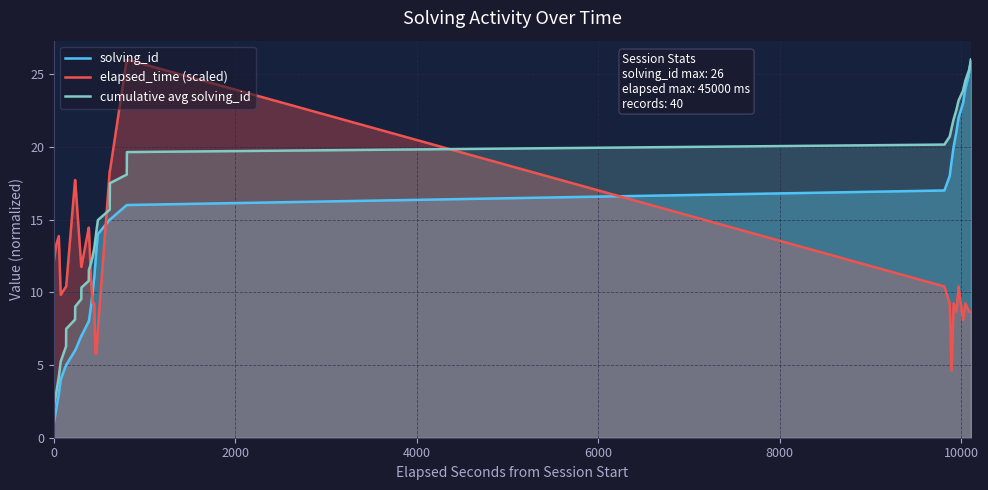

What is the lowest value of the elapsed_time (scaled) series?

4.6